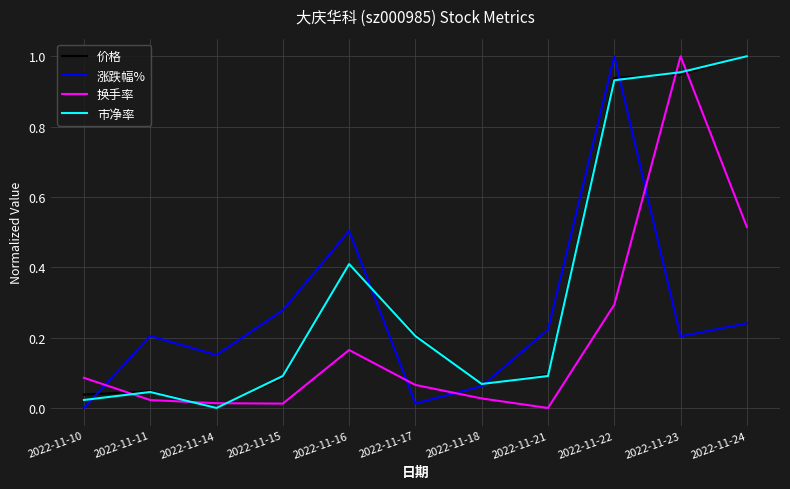

After their last crossing, which series has the higher values: 市净率 or 涨跌幅%?

市净率